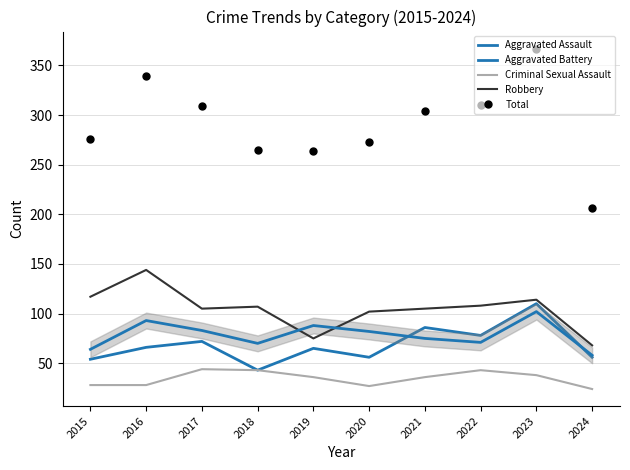

What is the lowest value of the Aggravated Battery series?

58